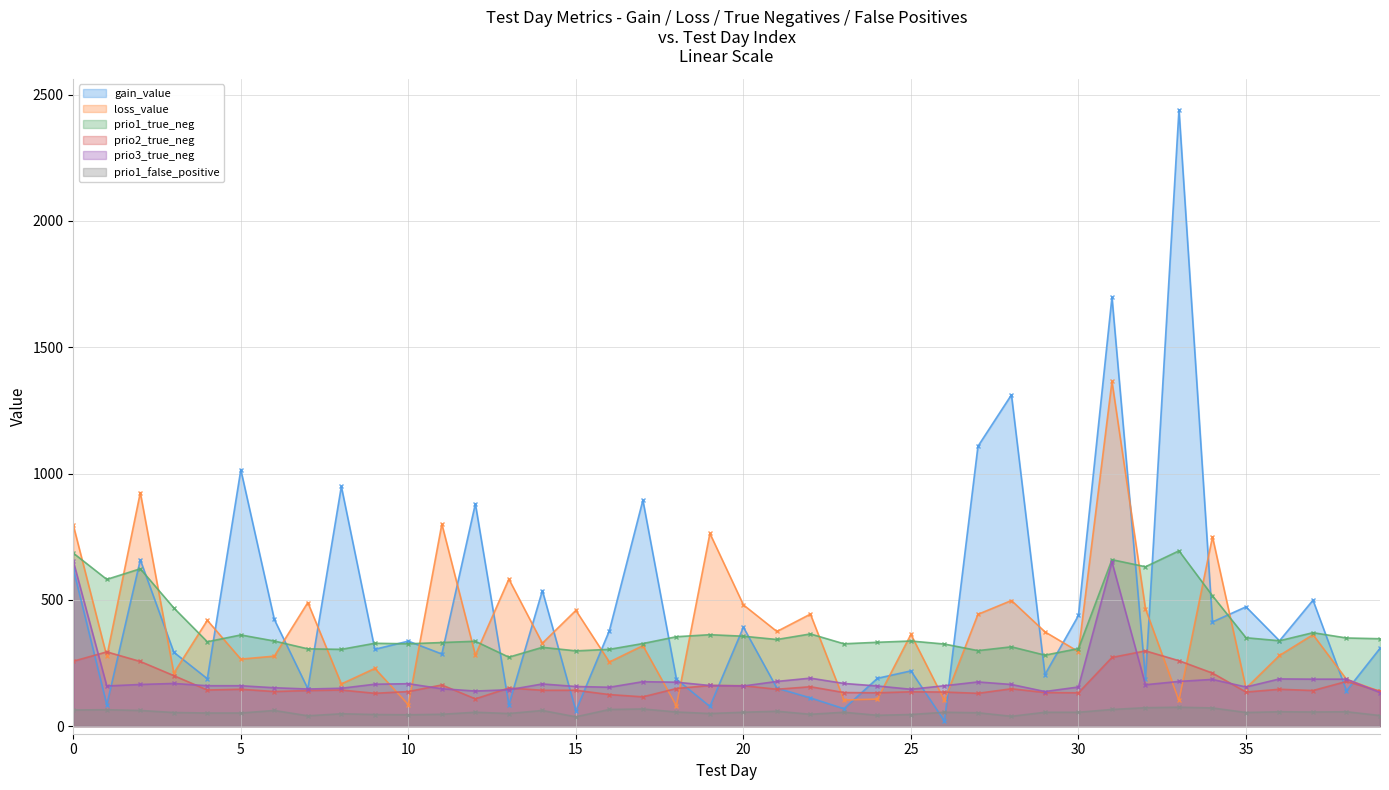

What is the difference between the gain_value values at 17 and 6?

472.2